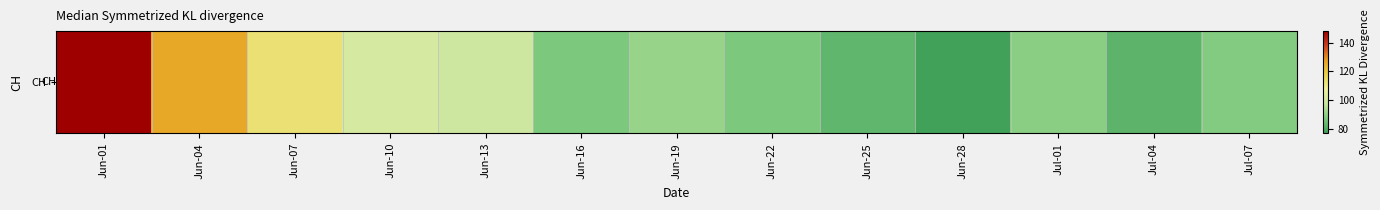

How many distinct data groups are displayed?

1